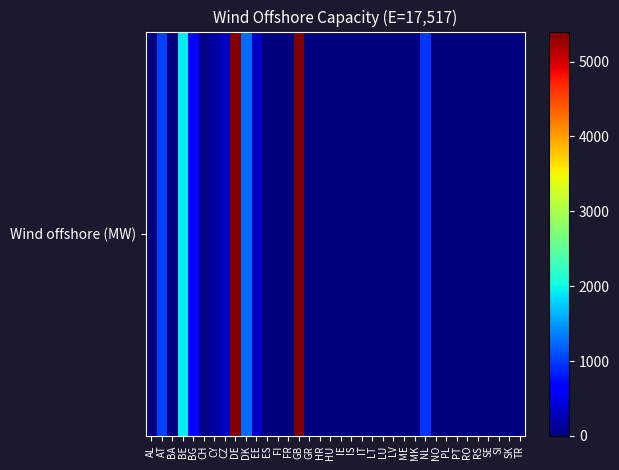

Reading left to right, transcribe all the data shown in this chart.

0	1031	0	1929	701	60	155	308	5371	1264	341	0	0	0	5400	0	0	0	0	0	0	0	0	0	0	0	957	0	0	0	0	0	0	0	0	0